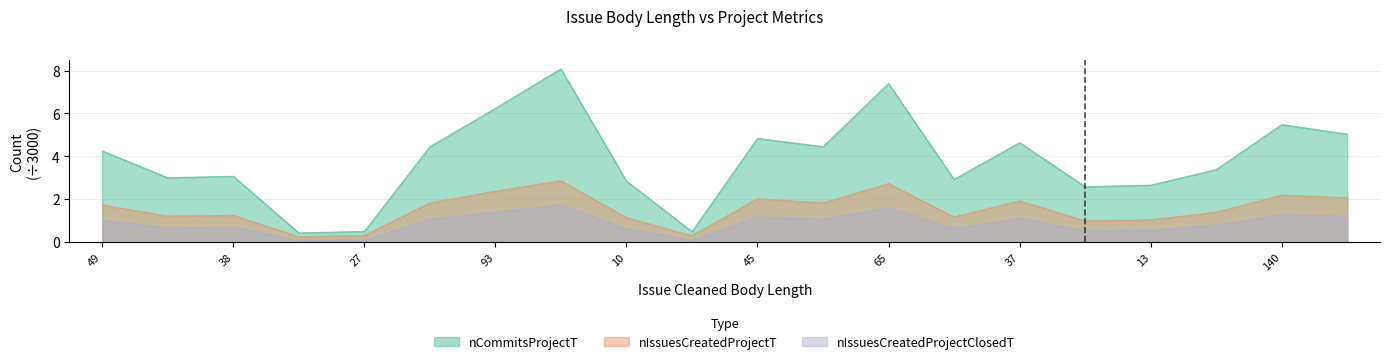

What is the difference between the nCommitsProjectT values at 13 and 46?

0.3